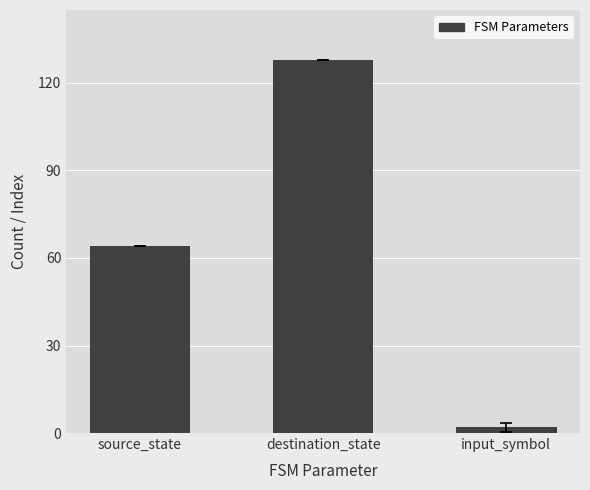

How many bars are there in total?

3